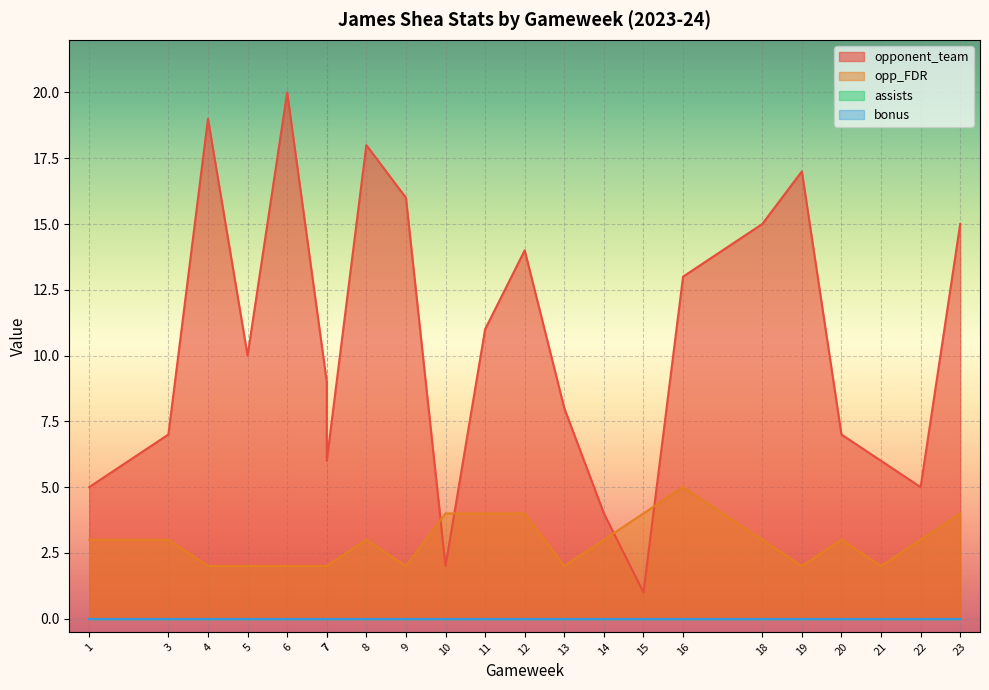

At which label does opp_FDR first exceed 3?

10